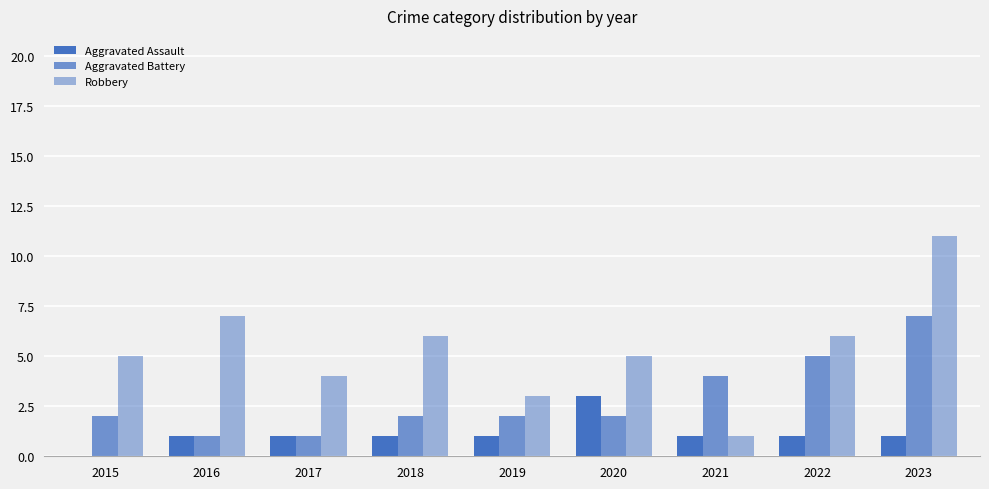

Which series changed the most between 2015 and 2023?

Robbery